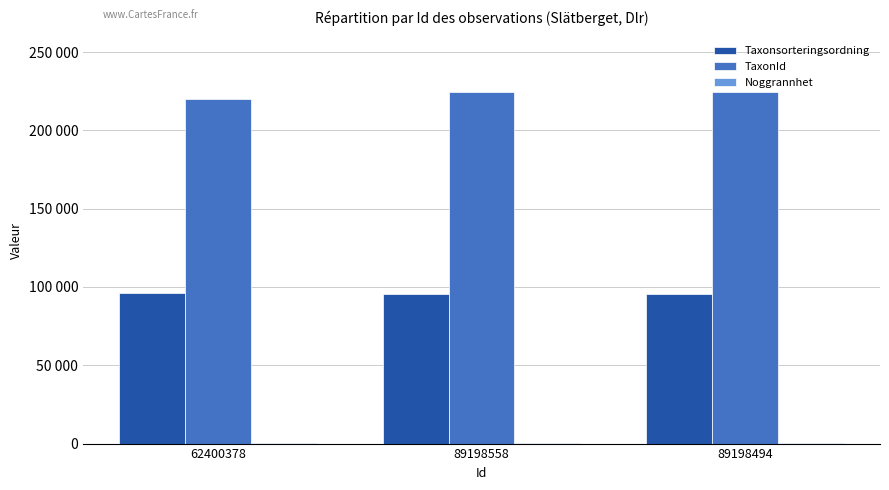

The TaxonId series shows 219811 at 62400378. True or false?

True